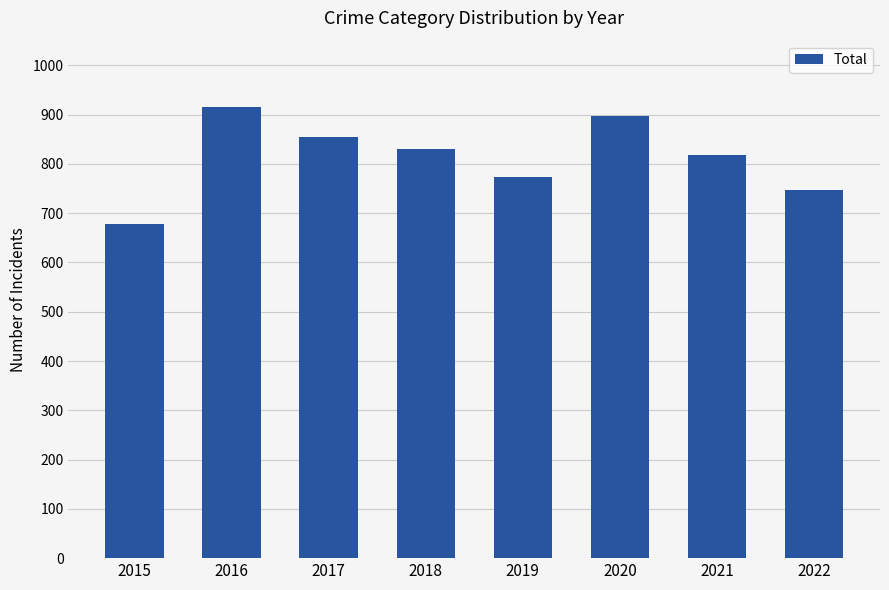

How many data points are less than 830?

4